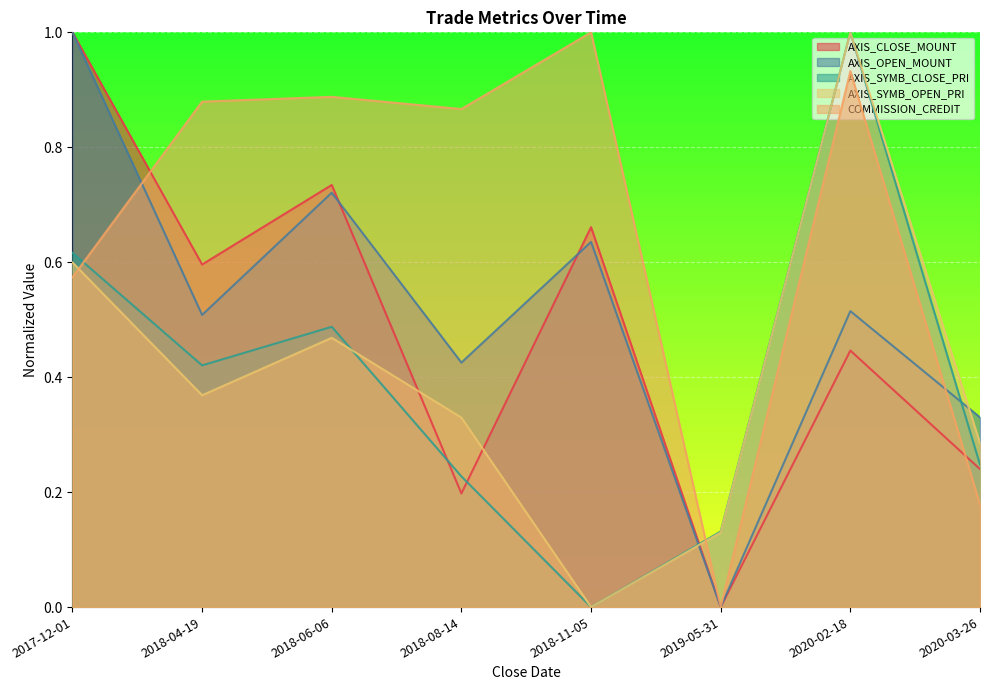

What is the sum of all AXIS_SYMB_OPEN_PRI values?

3.2